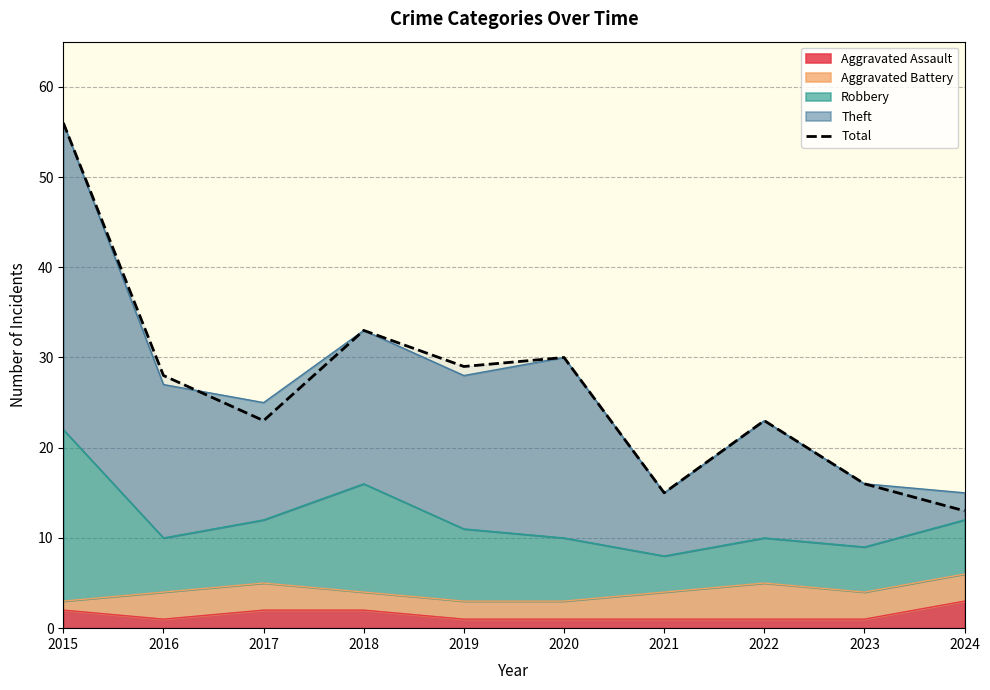

What is the approximate value at 2022?

23